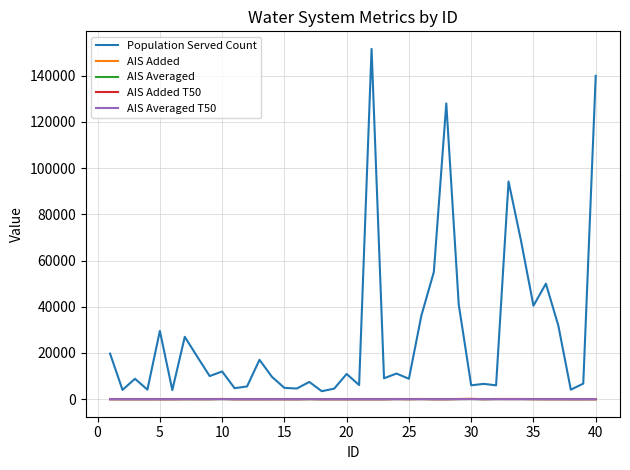

What is the highest value of the Population Served Count series?

151600.0